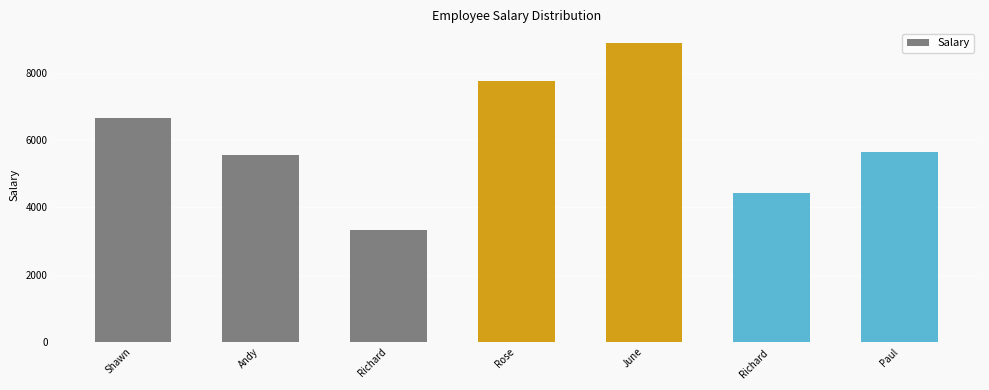

Reading right to left, extract all data points from this chart.

Paul=5656	Richard =4444	June=8888	Rose=7777	Richard=3333	Andy=5555	Shawn=6666